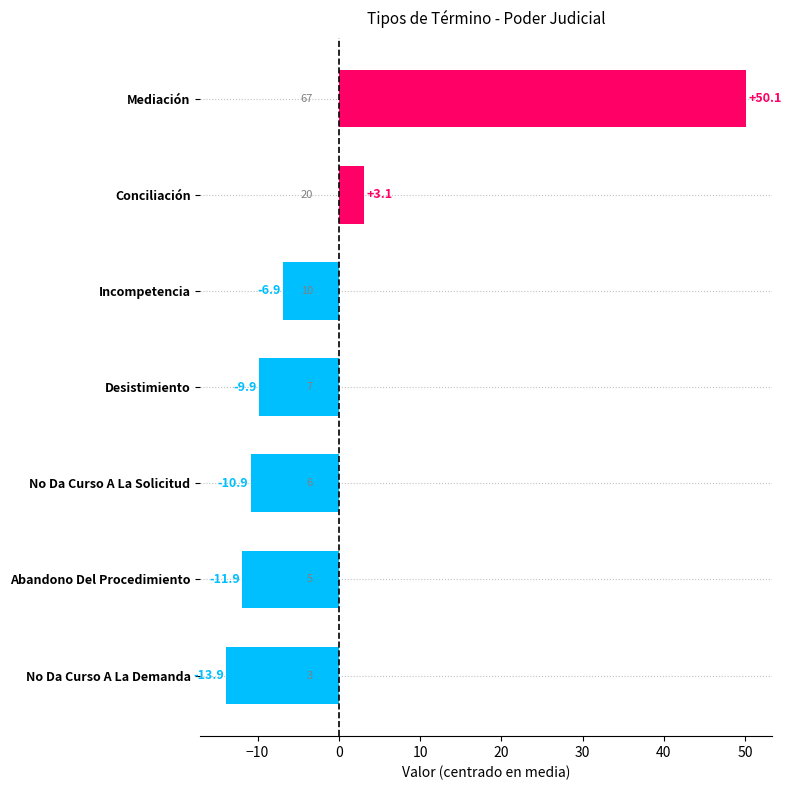

Where is the data nearest to the value 18?

Conciliación